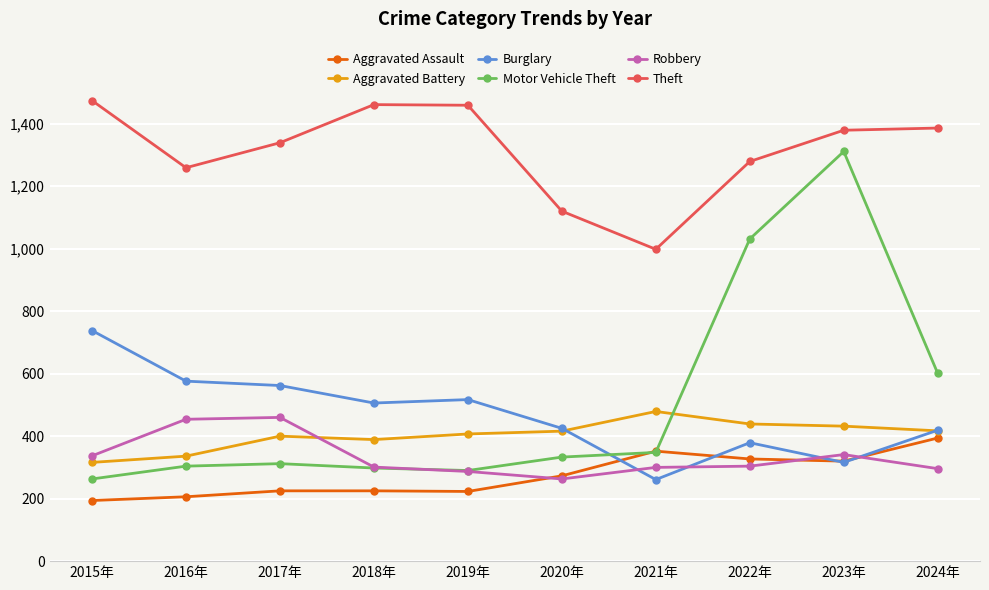

At how many categories does at least one series exceed 1187?

8